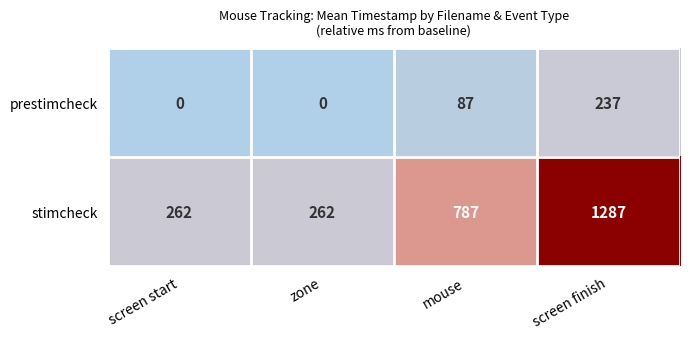

How many distinct data groups are displayed?

2